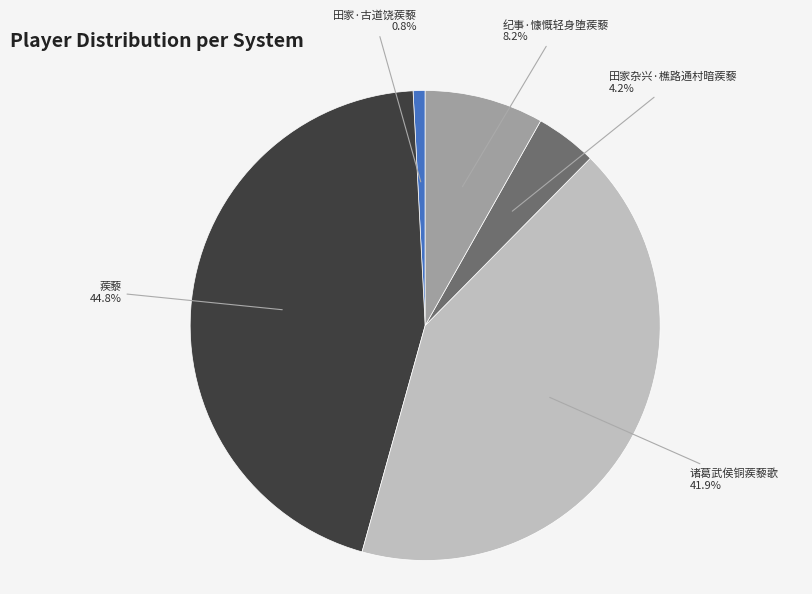

To the nearest percent, what is the average slice percentage?

20%